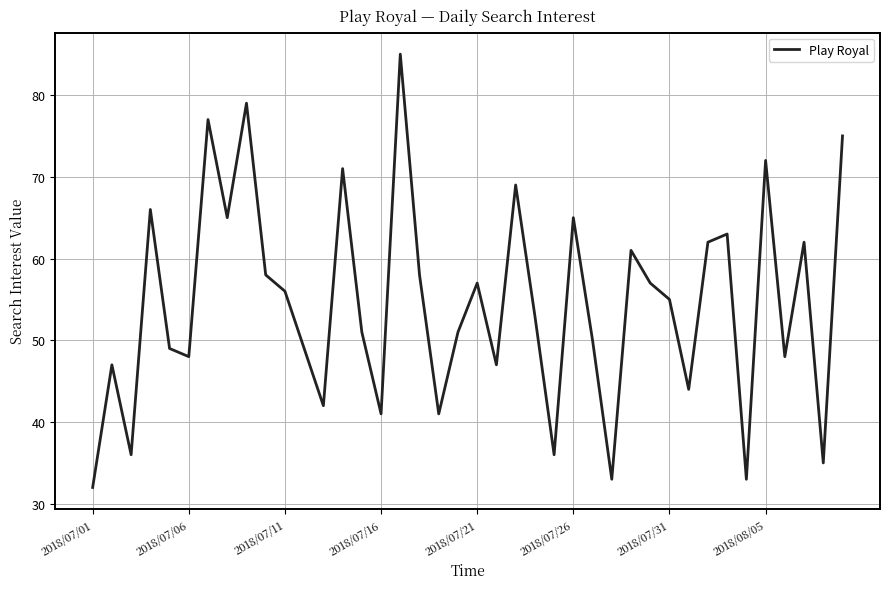

Reading left to right, transcribe all the data shown in this chart.

32	47	36	66	49	48	77	65	79	58	56	49	42	71	51	41	85	58	41	51	57	47	69	53	36	65	50	33	61	57	55	44	62	63	33	72	48	62	35	75